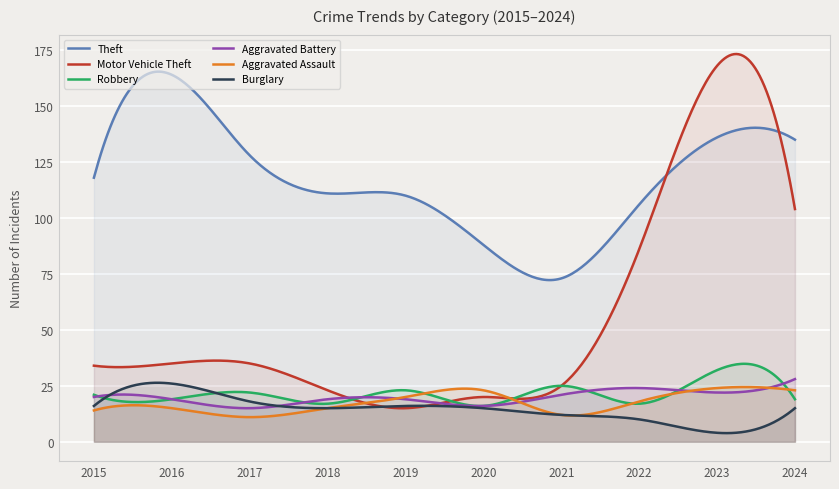

At which category is the sum across all series the highest?

2023